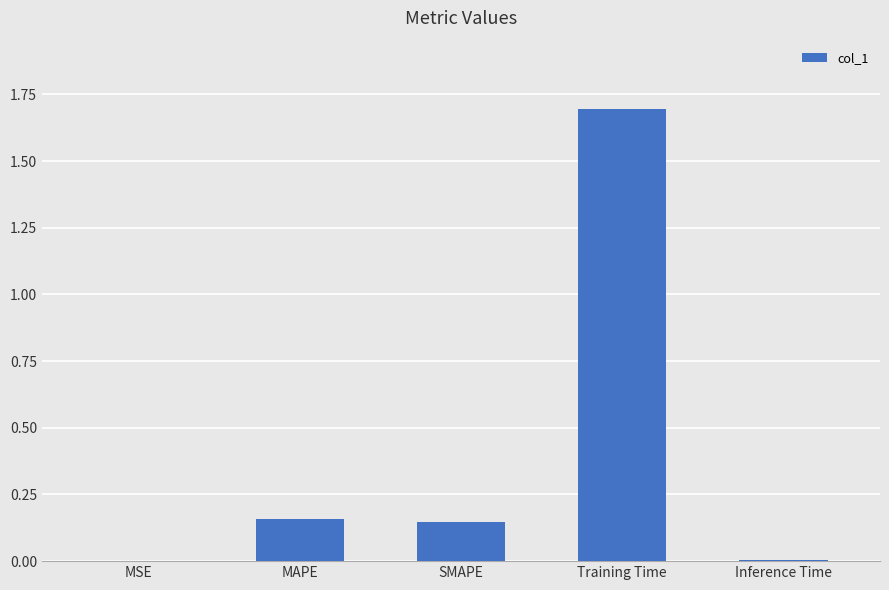

How many distinct data groups are displayed?

1